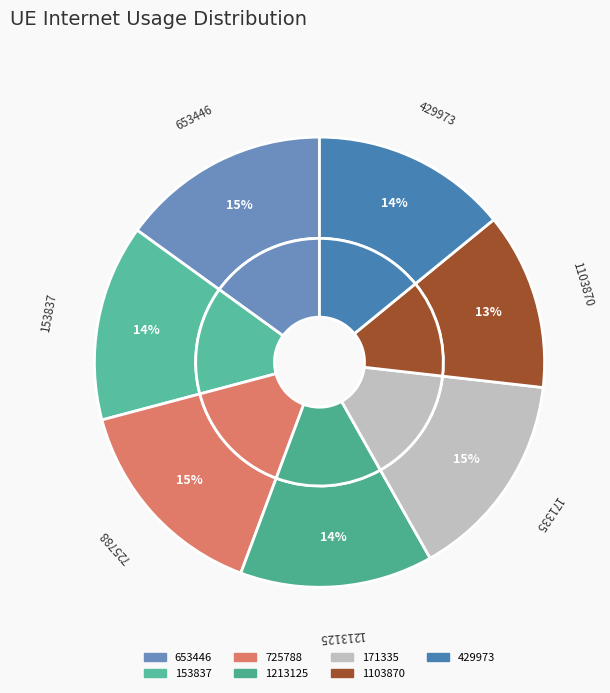

Which slice is the largest?

725788